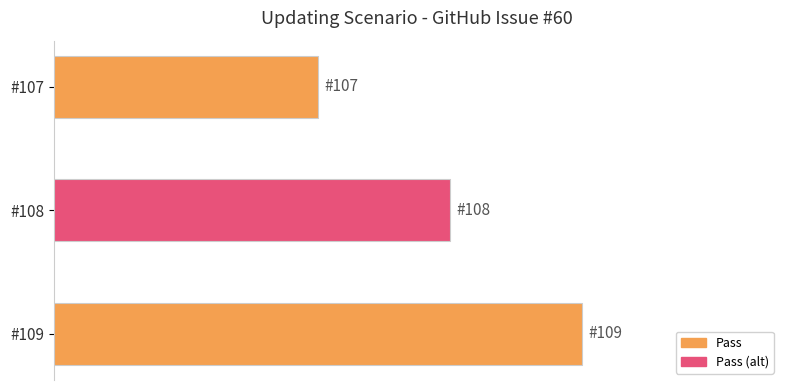

Does the chart contain any negative values?

No